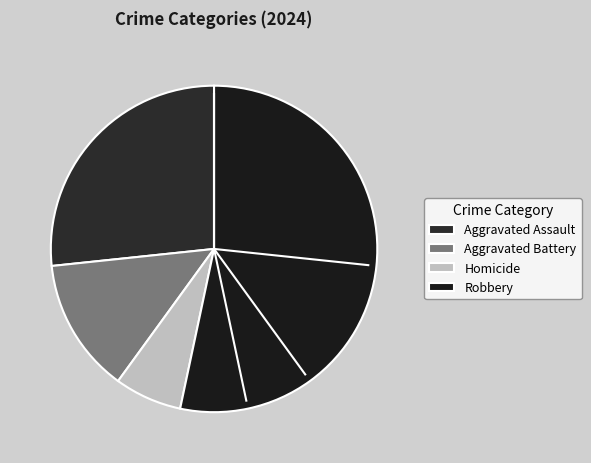

How many segments does this pie chart have?

4